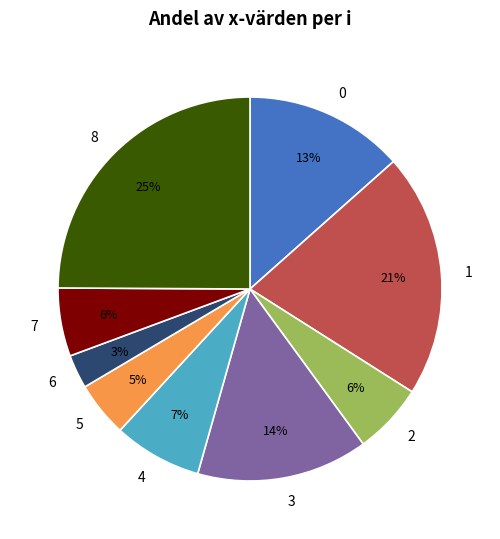

Is there any slice that represents more than half of the pie?

No